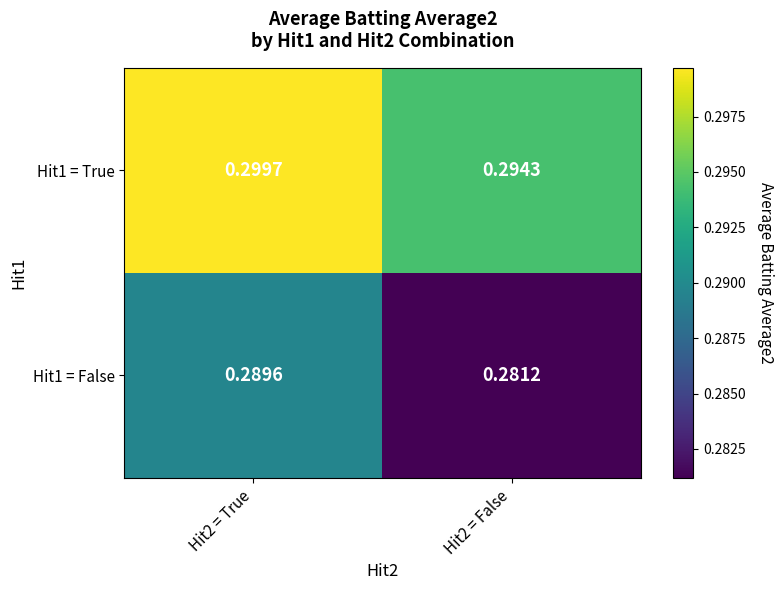

Is the value of Hit1 = True at Hit2 = True greater than the value of Hit1 = False at Hit2 = False?

Yes